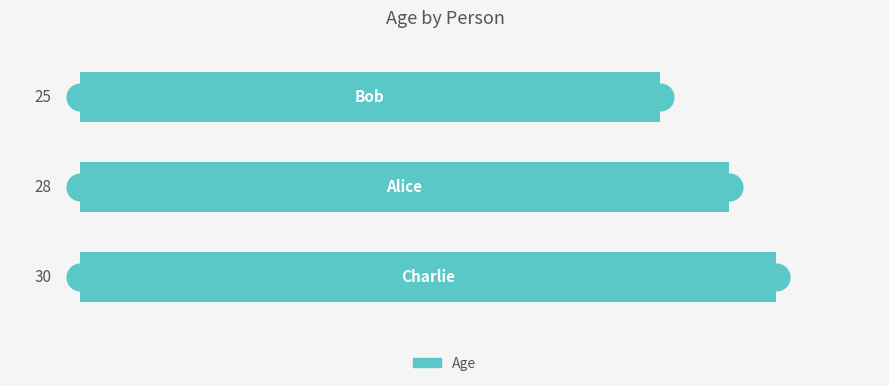

What is the maximum value shown in the chart?

30